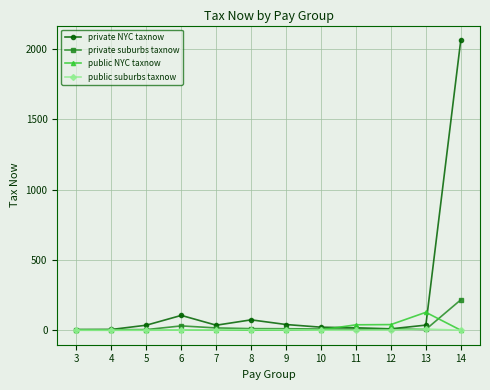

What is the difference between the second highest and second lowest values in the private suburbs taxnow series?

26.3